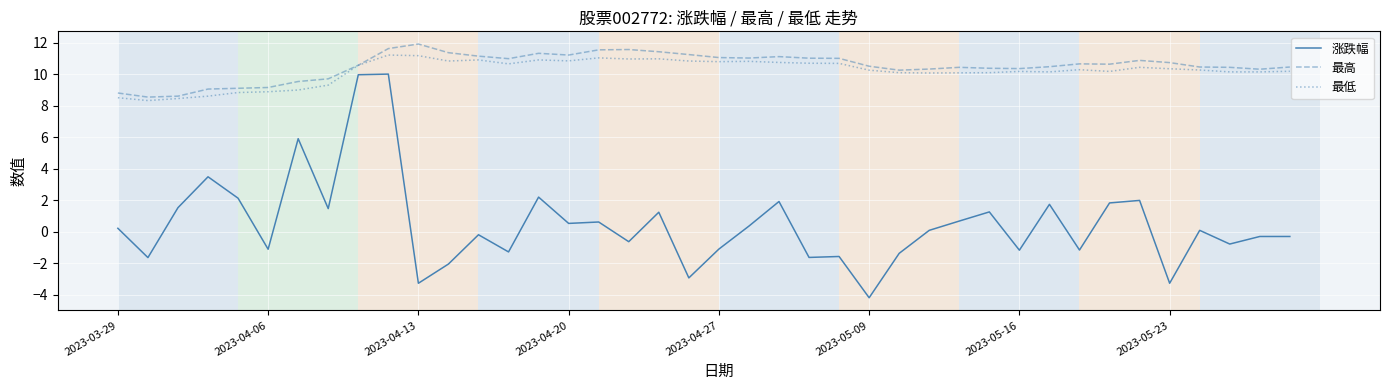

Which series has the widest spread of values?

涨跌幅